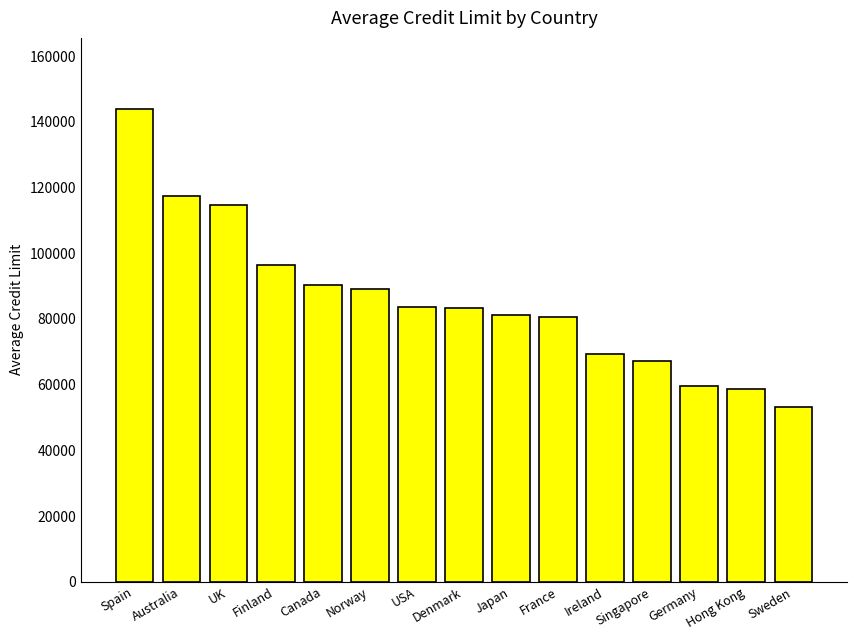

At which label is the value closest to 98525?

Finland